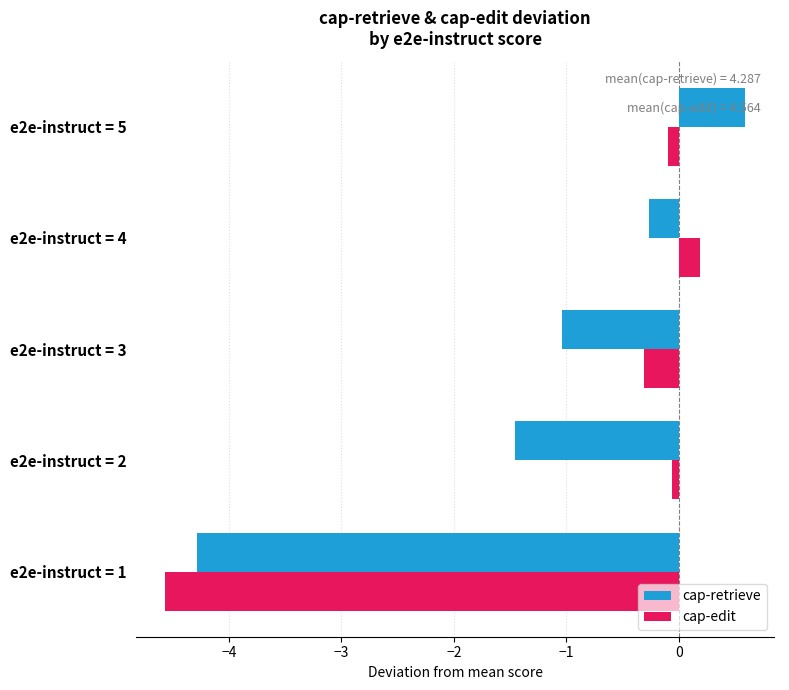

At which category is the sum across all series the highest?

e2e-instruct = 5